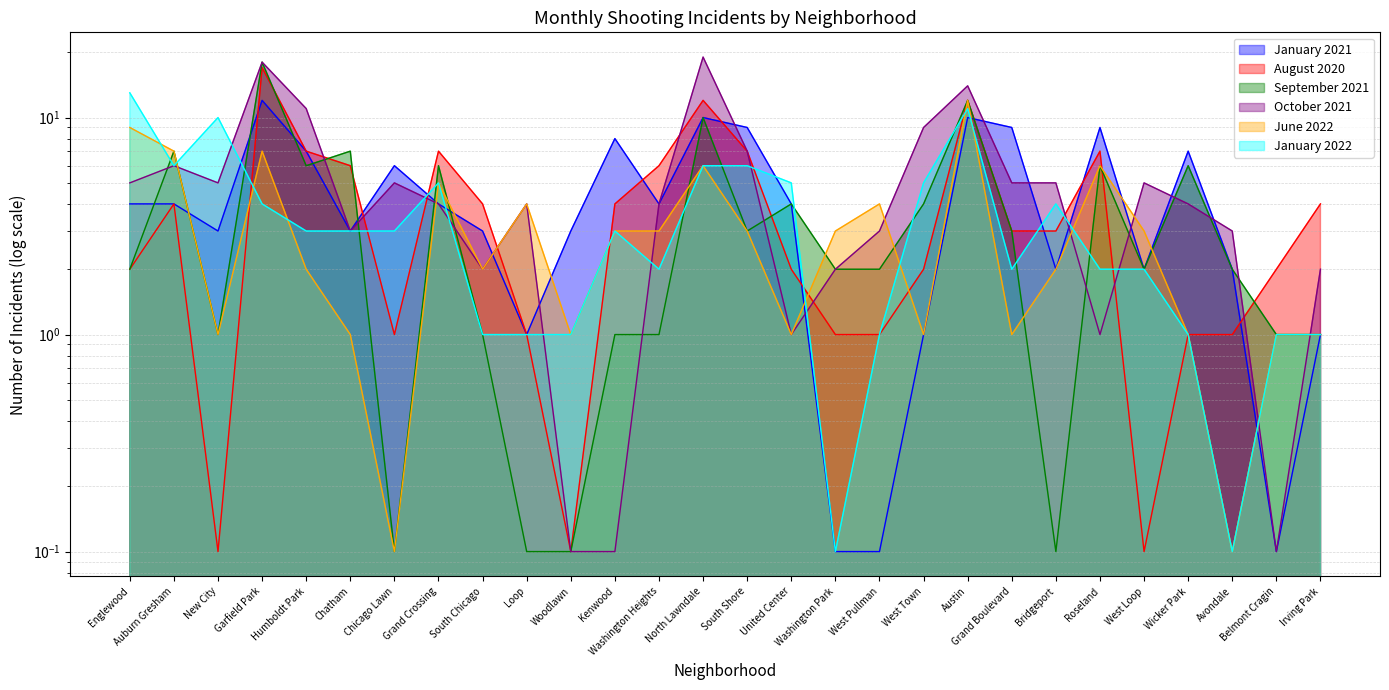

What is the value of the August 2020 point at the 7th from the left?

1.0